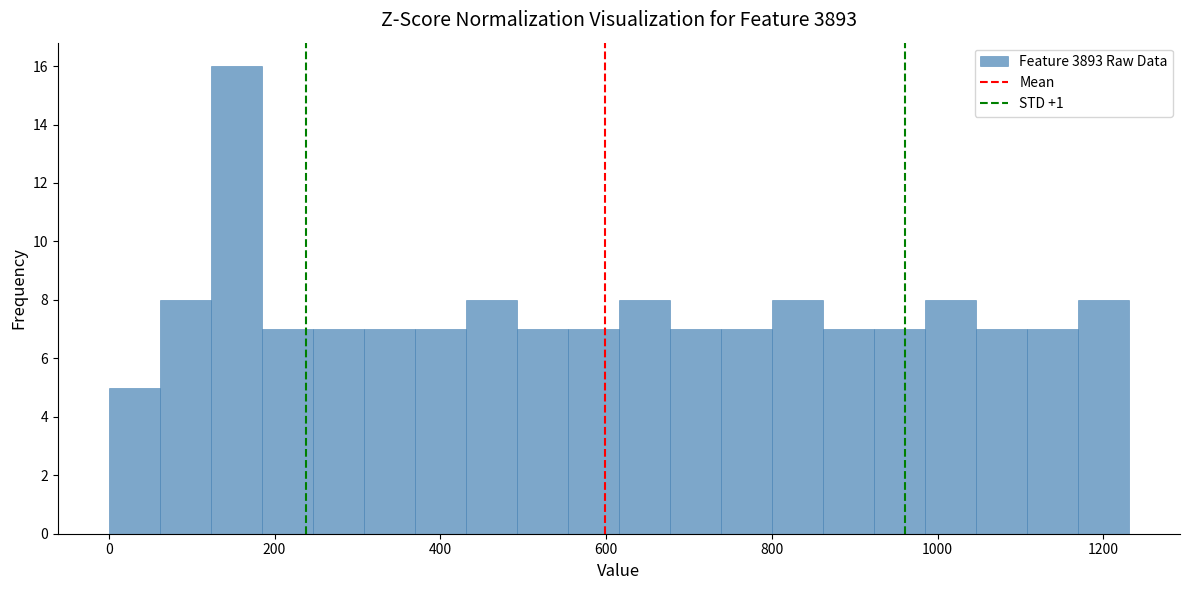

Read against the x-axis, roughly where is the centre of the tallest bar?

160